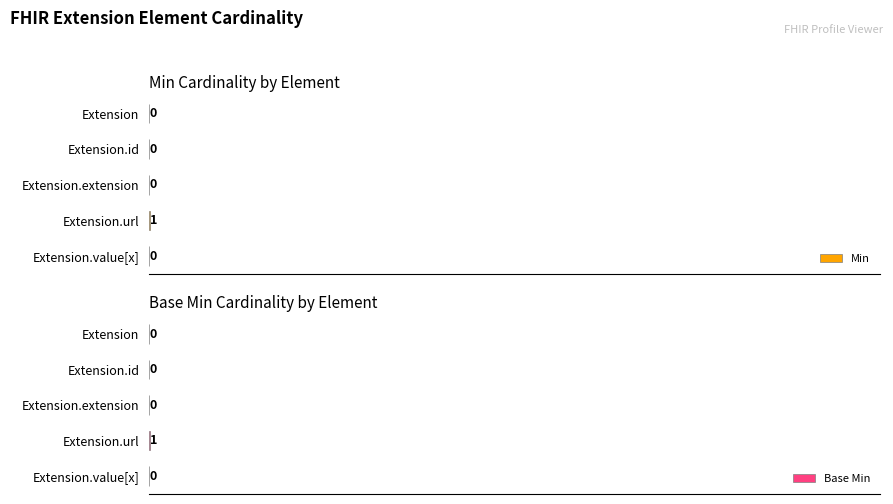

What is the maximum value for Min?

1